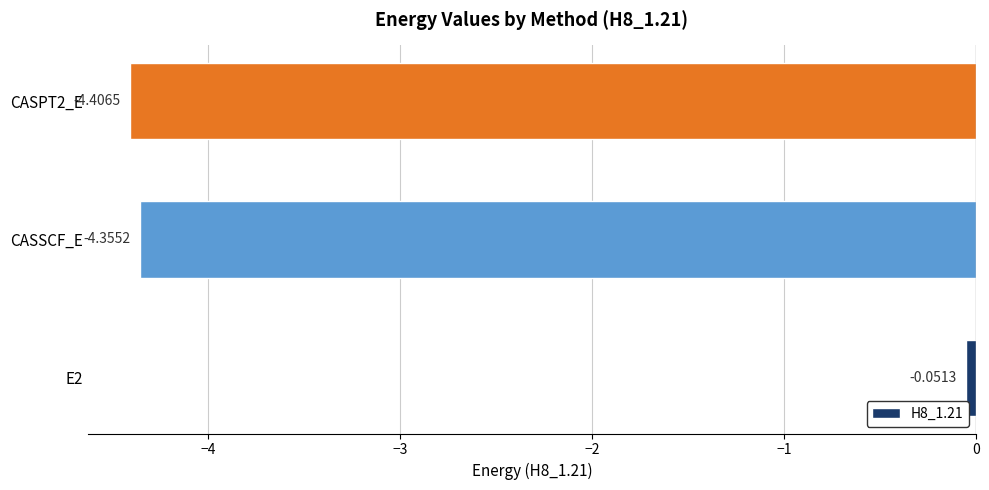

Which category has the highest value across all series?

E2